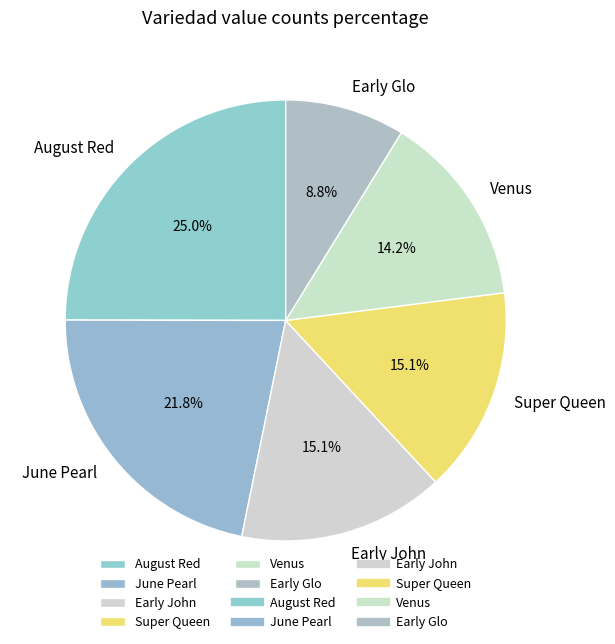

Count the number of slices in the pie.

6